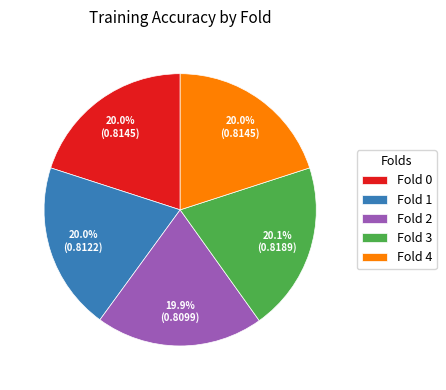

To the nearest percent, what portion does Fold 2 represent?

20%